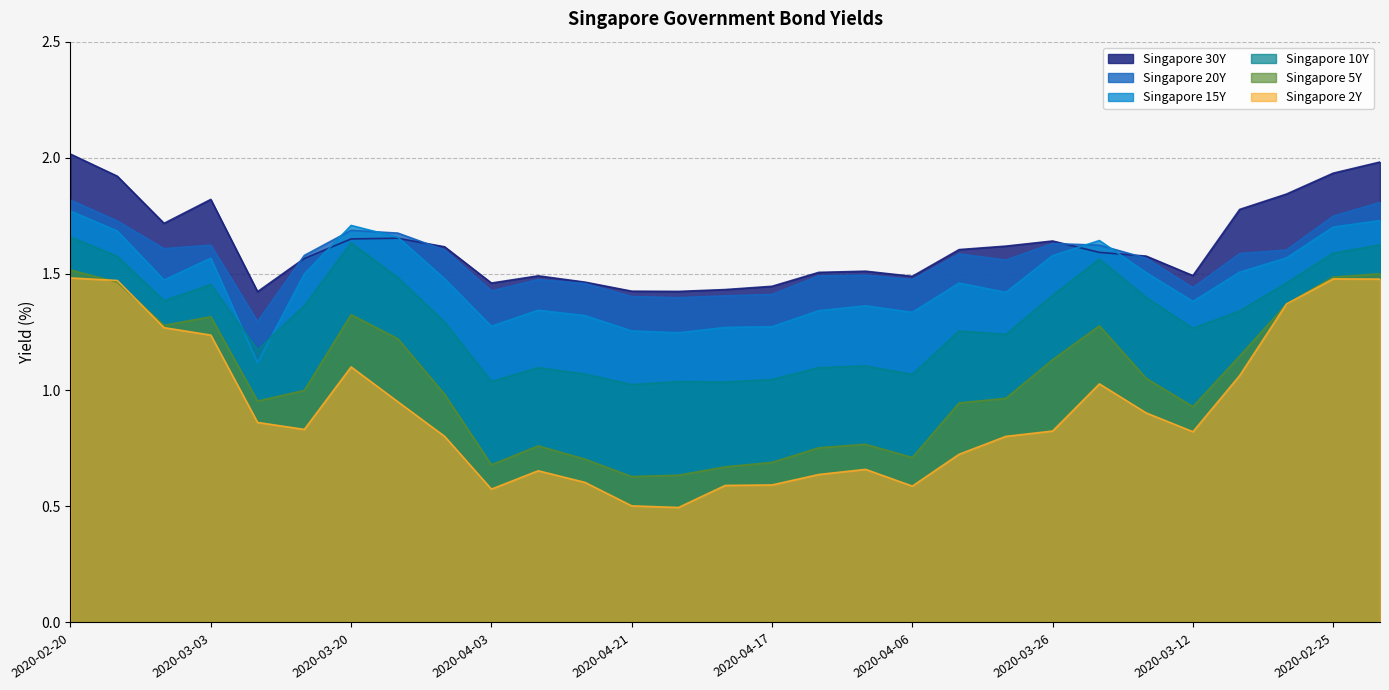

Is it true that Singapore 5Y equals 0.9 at 2020-04-01?

True